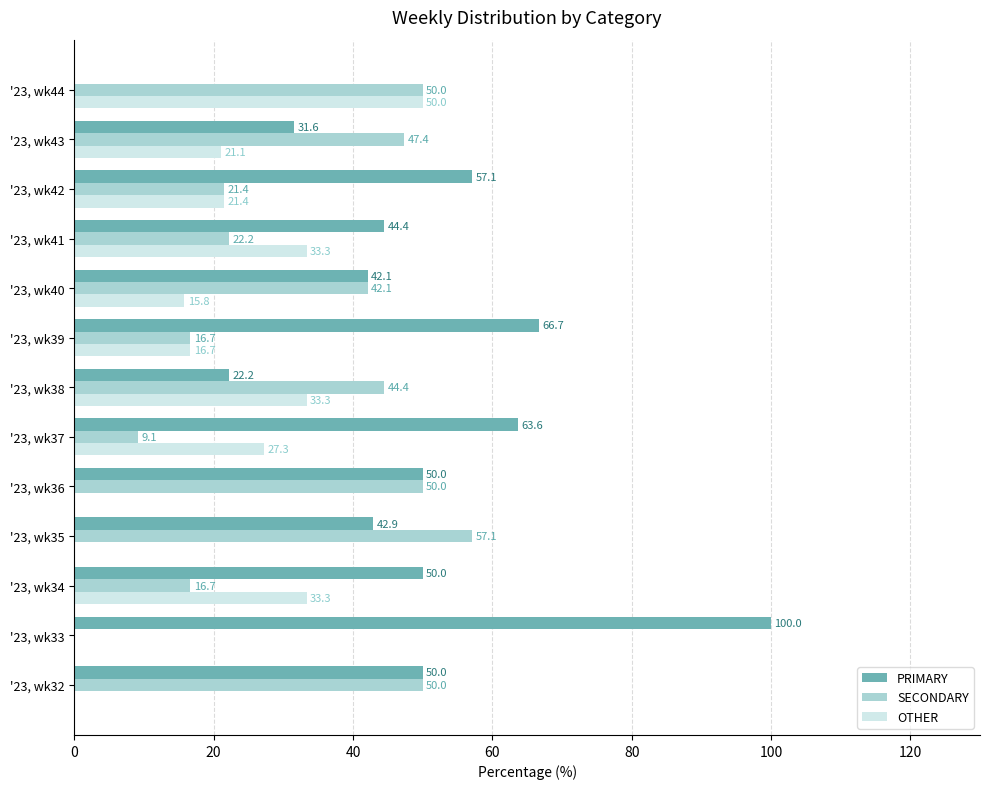

Count the number of data series in this chart.

3